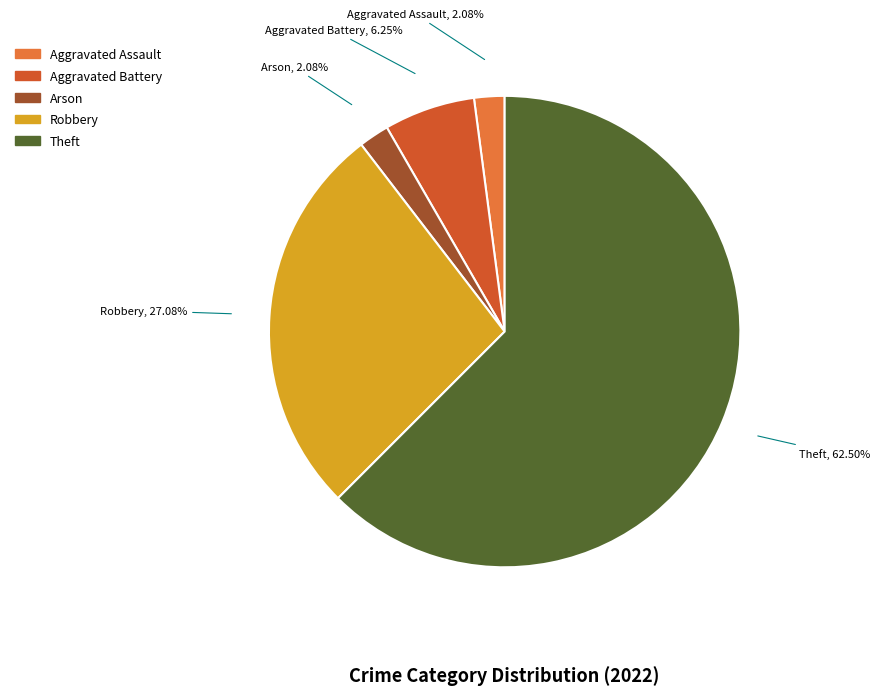

Is there any slice that represents more than half of the pie?

Yes